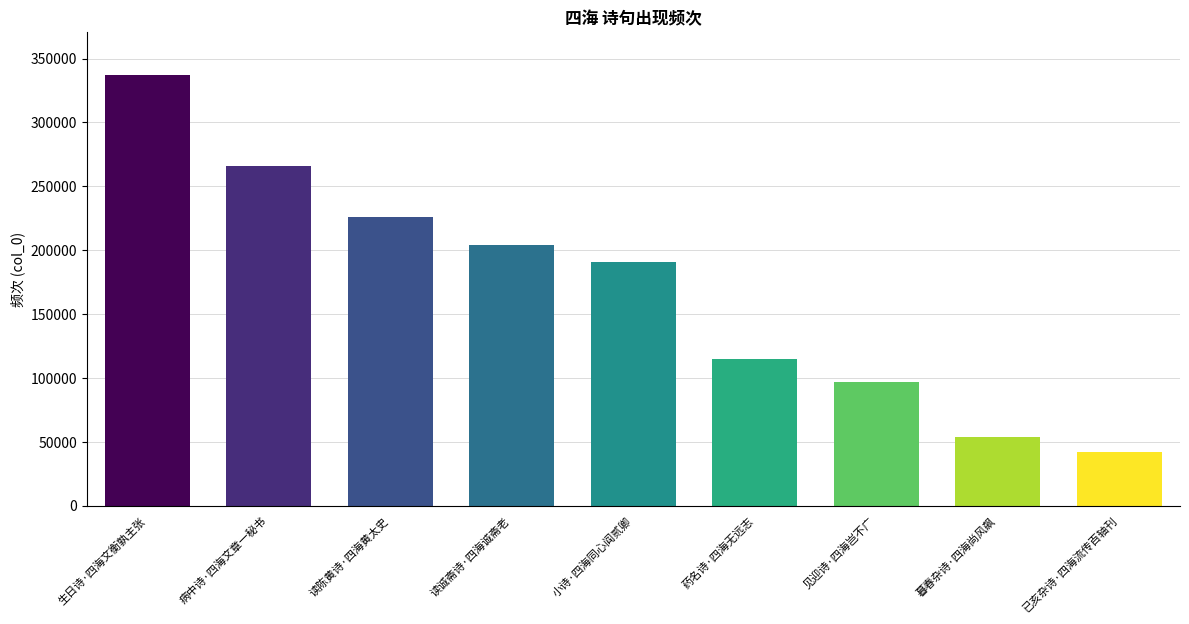

Reading left to right, transcribe all the data shown in this chart.

生日诗·四海文衡孰主张=336853	病中诗·四海文章一秘书=265991	读陈黄诗·四海黄太史=226010	读诚斋诗·四海诚斋老=204024	小诗·四海同心阎贰卿=190541	药名诗·四海无远志=114912	见迎诗·四海岂不广=96968	暮春杂诗·四海尚风飙=53835	已亥杂诗·四海流传百轴刊=42018